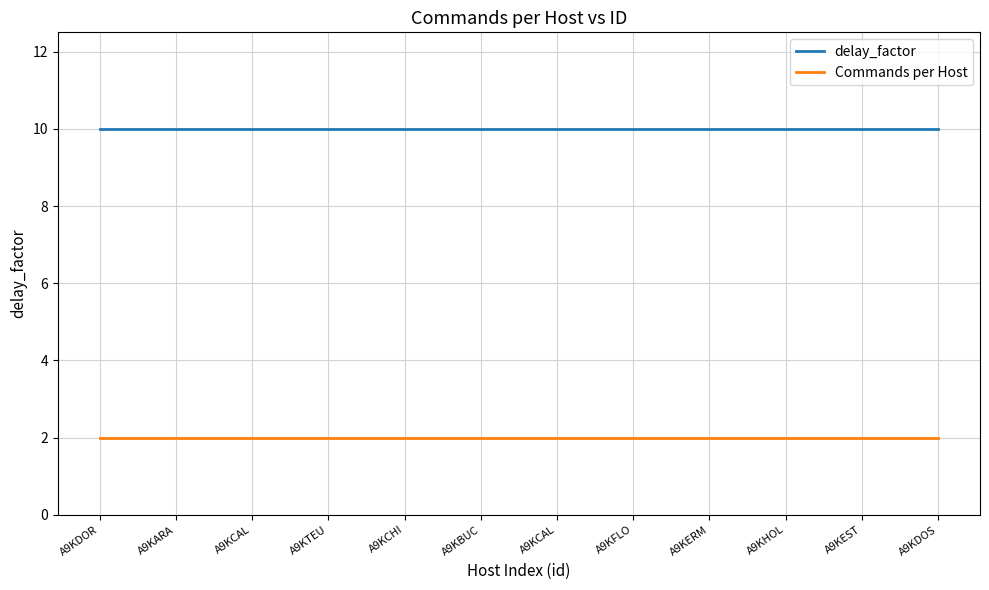

How many lines are shown in the chart?

2